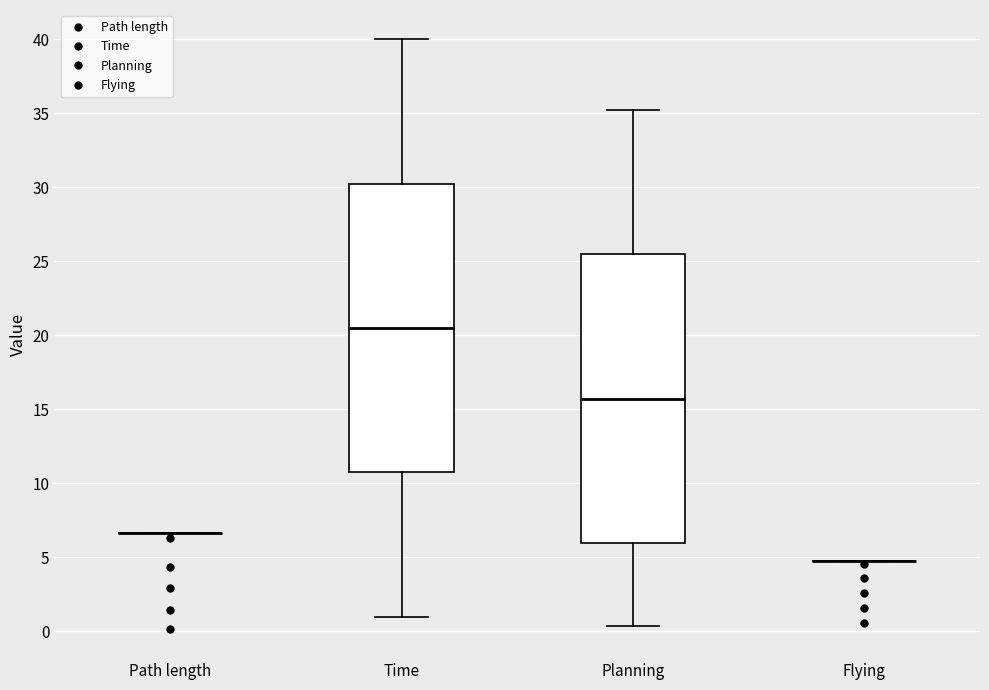

Reading left to right, transcribe this box plot: for each box, give where its median line is, the range the box spans, and where its two whiskers end, as read against the y-axis. The values are not printed on the chart, so give them approximately, as read against the axis.

Path length: box collapsed to a line at 6.5, whiskers 6.5 to 6.5
Time: median 20.5, box 10.5 to 30.0, whiskers 1.0 to 40.0
Planning: median 15.5, box 6.0 to 25.5, whiskers 0.5 to 35.0
Flying: box collapsed to a line at 5.0, whiskers 5.0 to 5.0